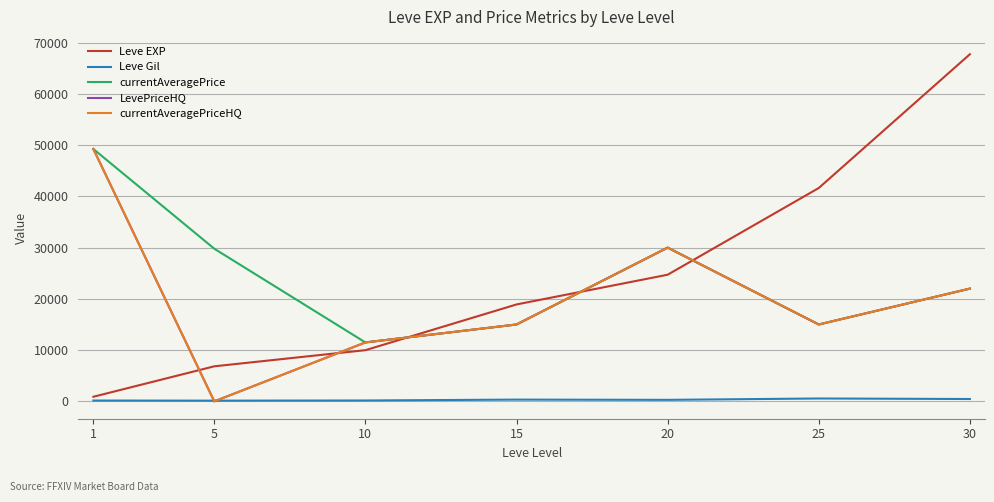

Does the chart have visible grid lines?

Yes